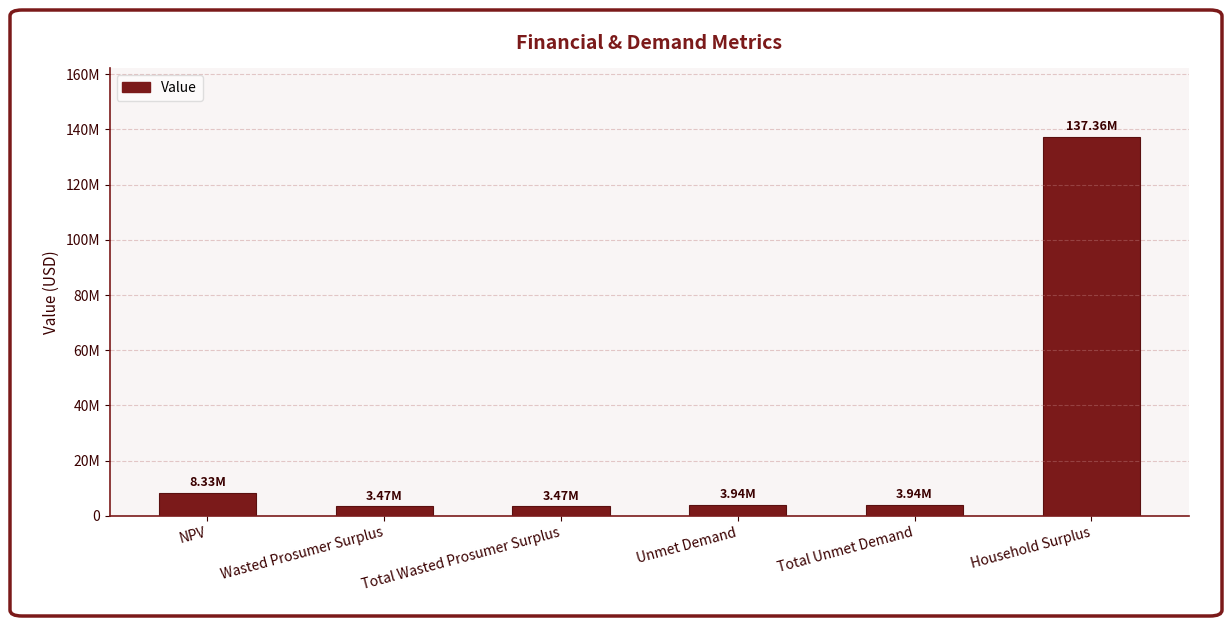

True or false: the data shows 3940022.8 at Total Unmet Demand.

True